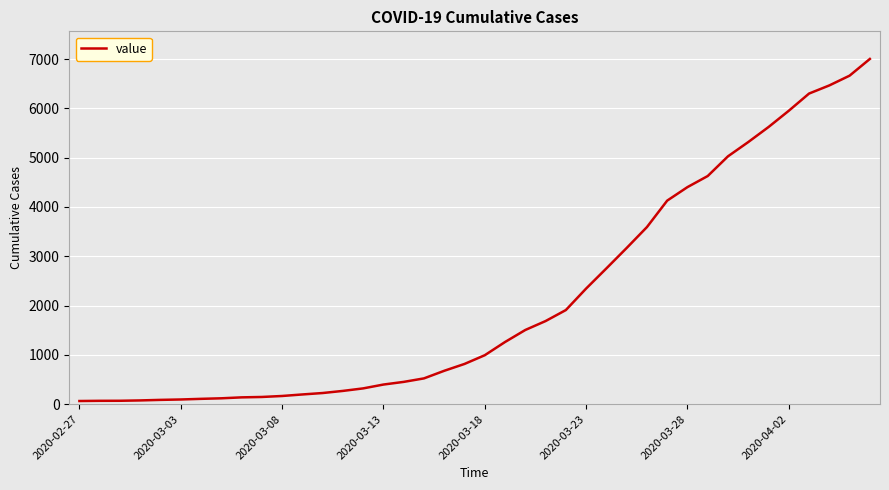

What is the greatest value displayed?

7003